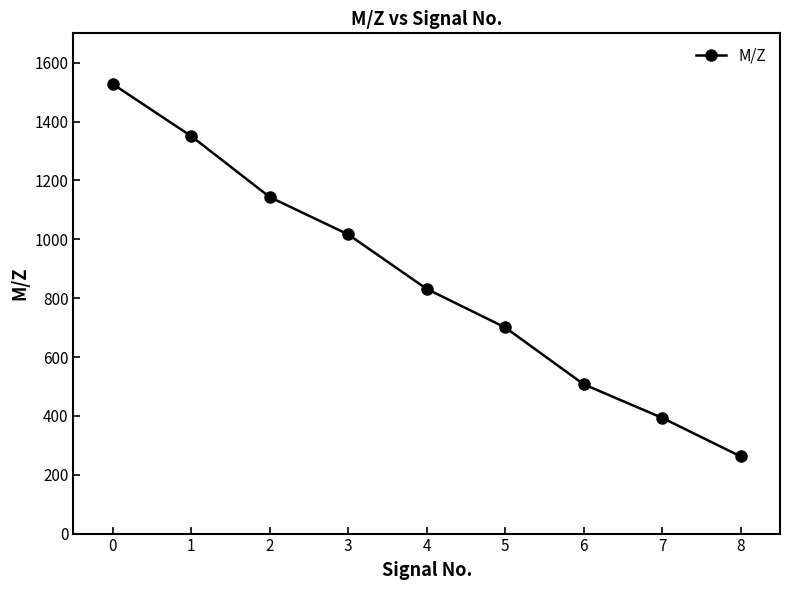

Is it true that the value at 3 is 521.4?

False